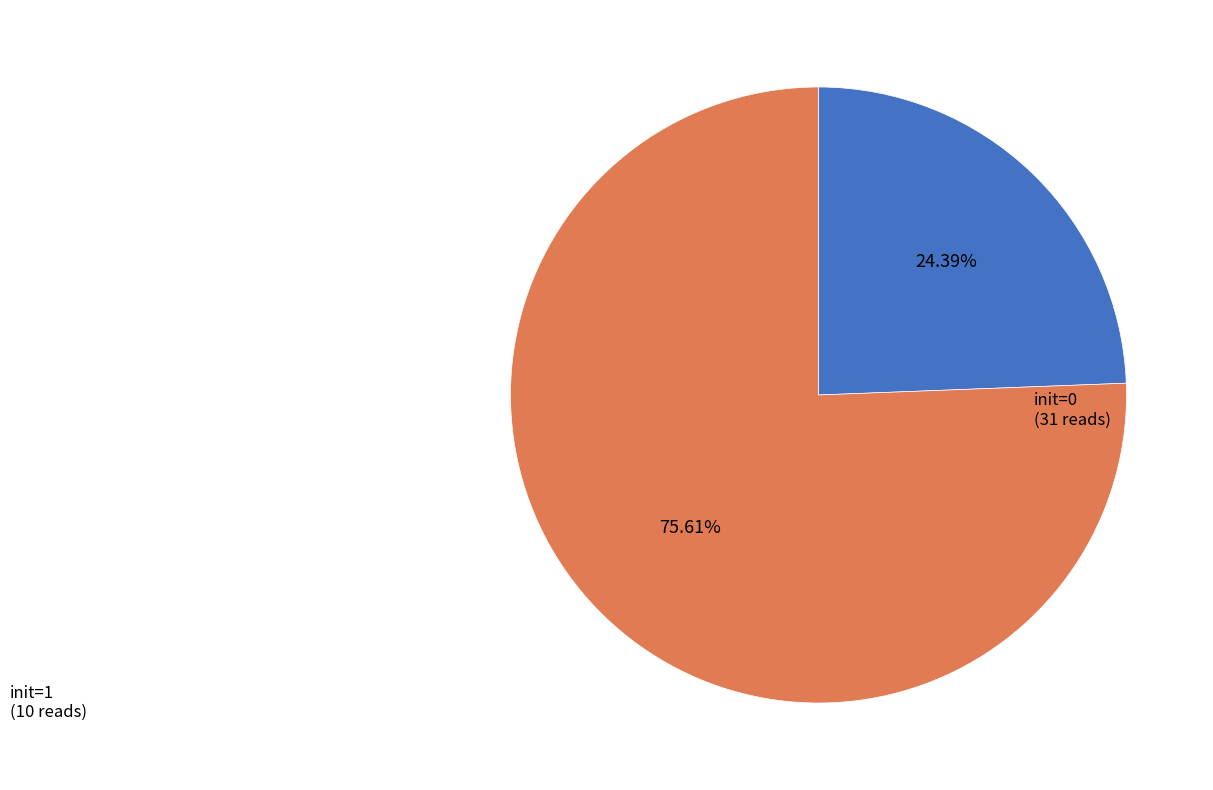

Is there a majority slice in this chart?

Yes